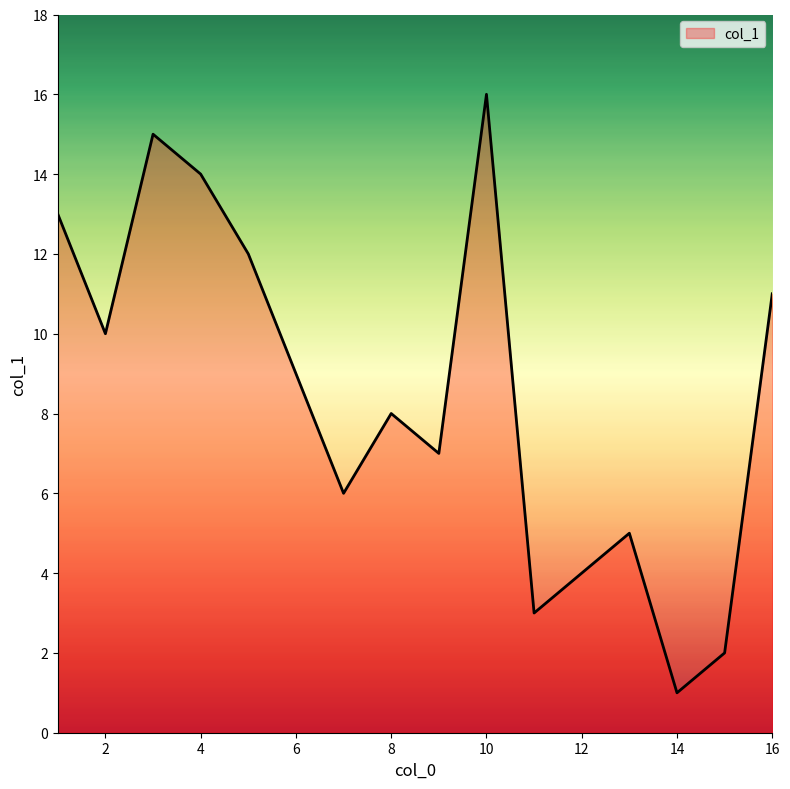

What is the greatest value displayed?

16